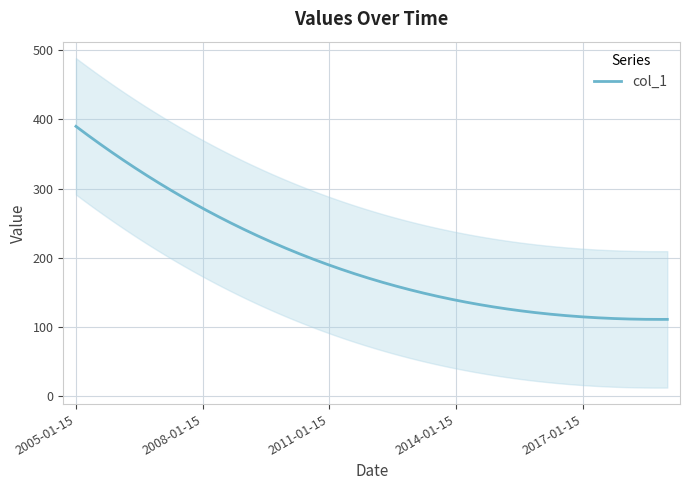

What is the minimum value for col_1?

110.8